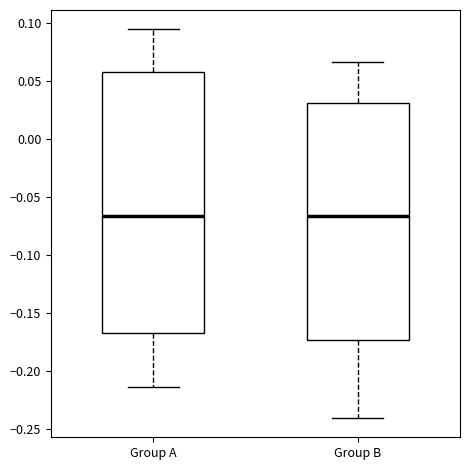

Where does the median line of the box for Group A sit on the y-axis? The values are not printed on the chart, so give them approximately, as read against the axis.

-0.065